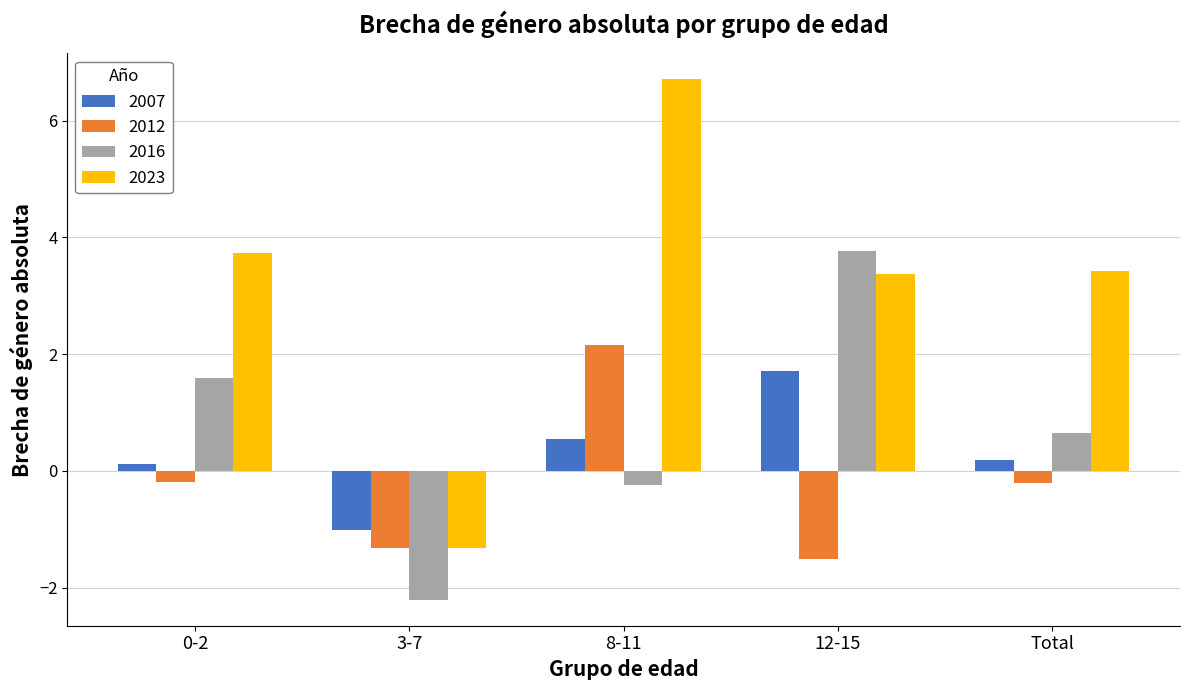

Which series changed the most between 0-2 and Total?

2016